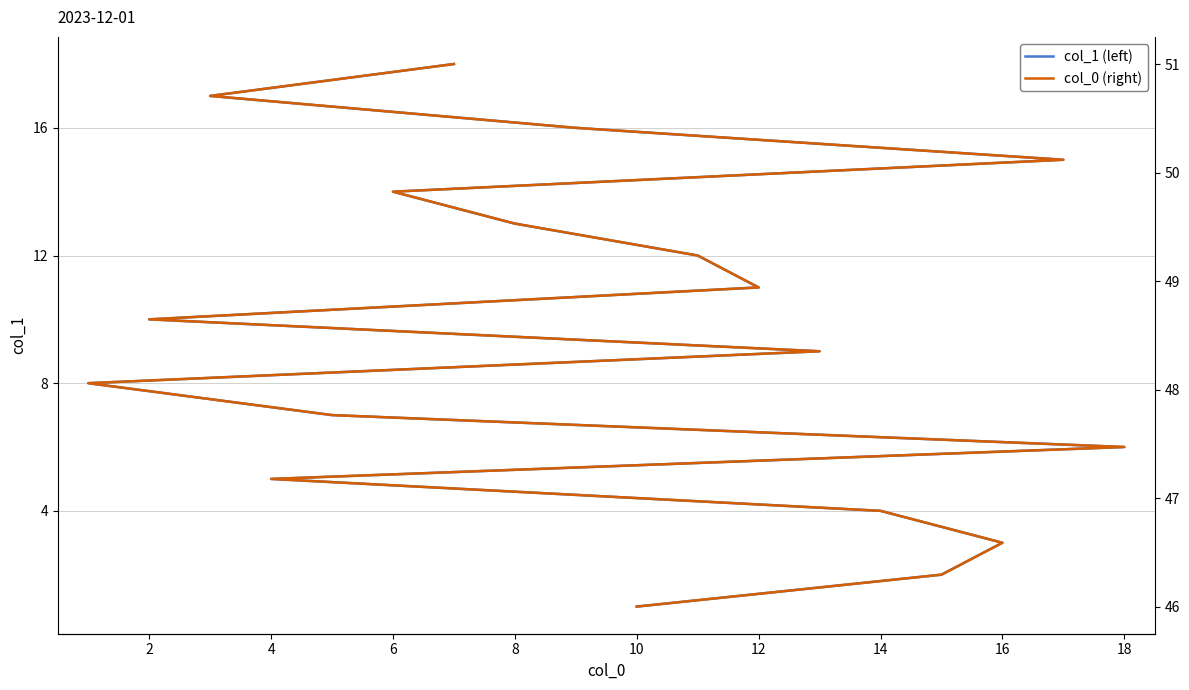

What is the sum of the col_0 (right) values at 14 and 12?

95.8